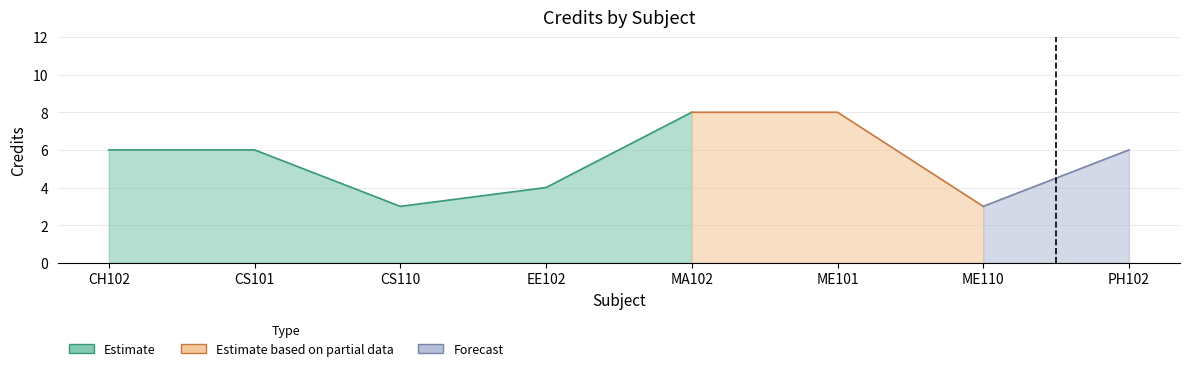

Is it true that the value at PH102 is 4?

False